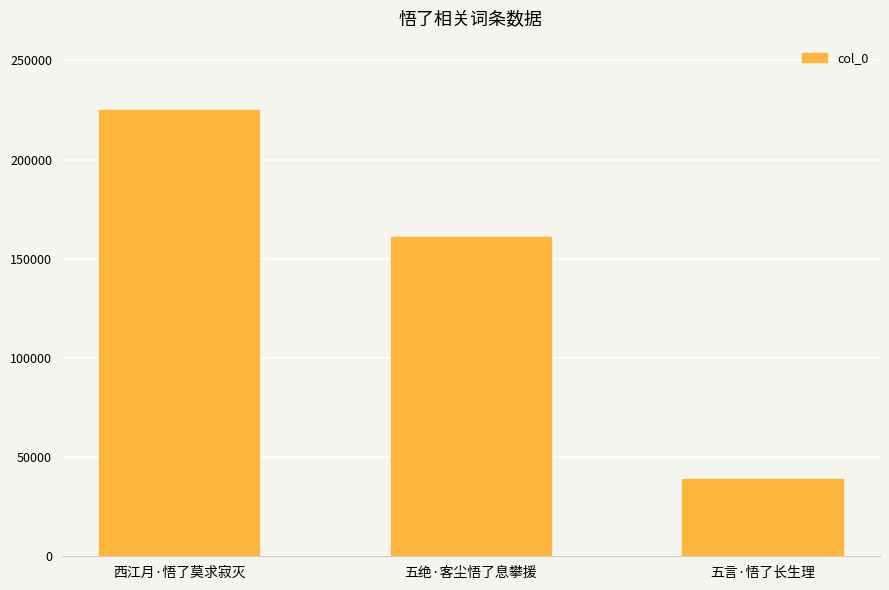

The value at 五绝·客尘悟了息攀援 is 237115. True or false?

False